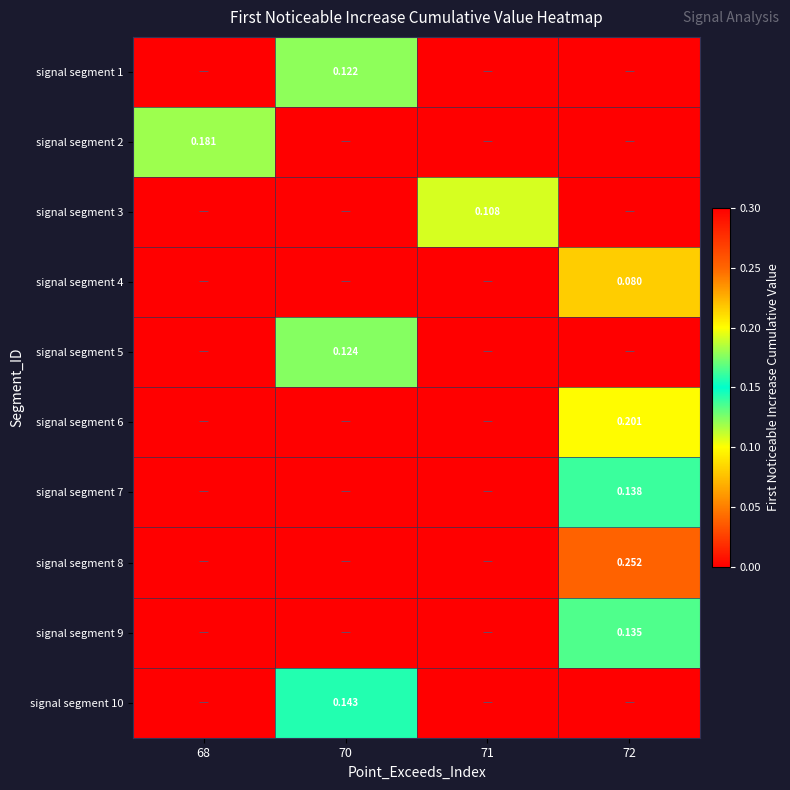

At 71, list the series in order from smallest to largest.

signal segment 1, signal segment 2, signal segment 4, signal segment 5, signal segment 6, signal segment 7, signal segment 8, signal segment 9, signal segment 10, signal segment 3